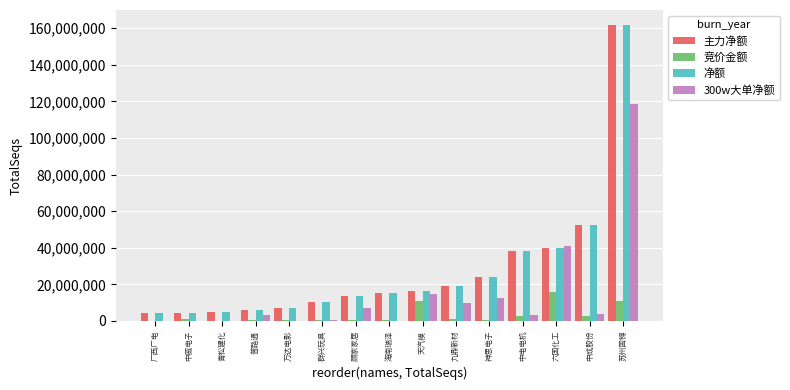

What is the maximum value shown in the chart?

161802887